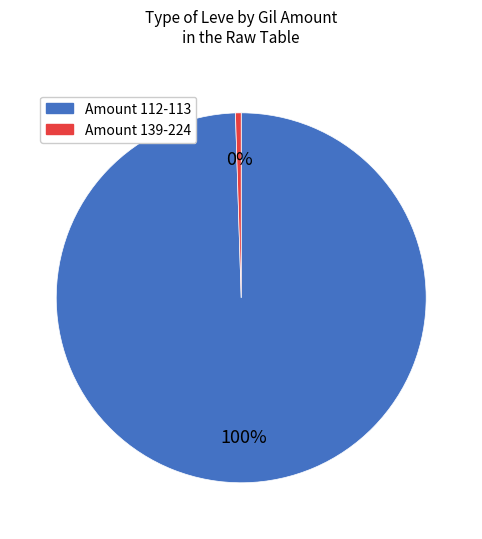

To the nearest percent, what is the average slice percentage?

50%